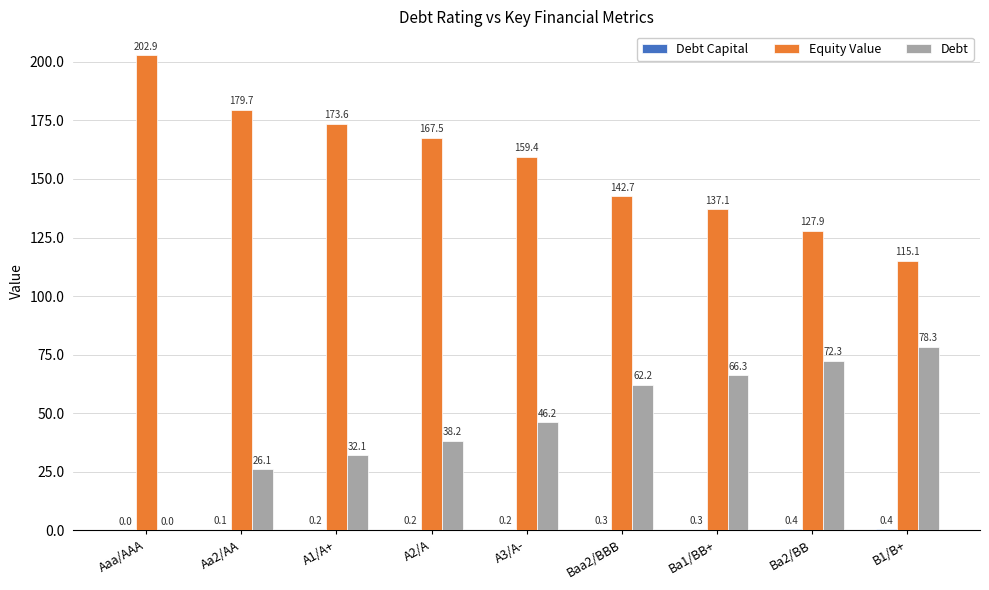

How many values in Debt are above zero?

8